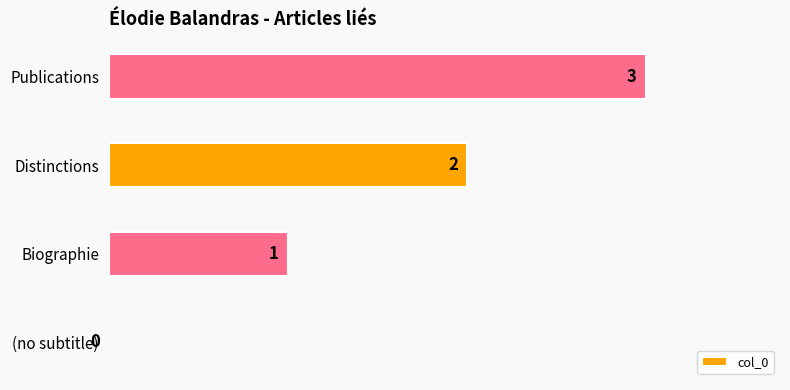

What is the sum of all values?

6